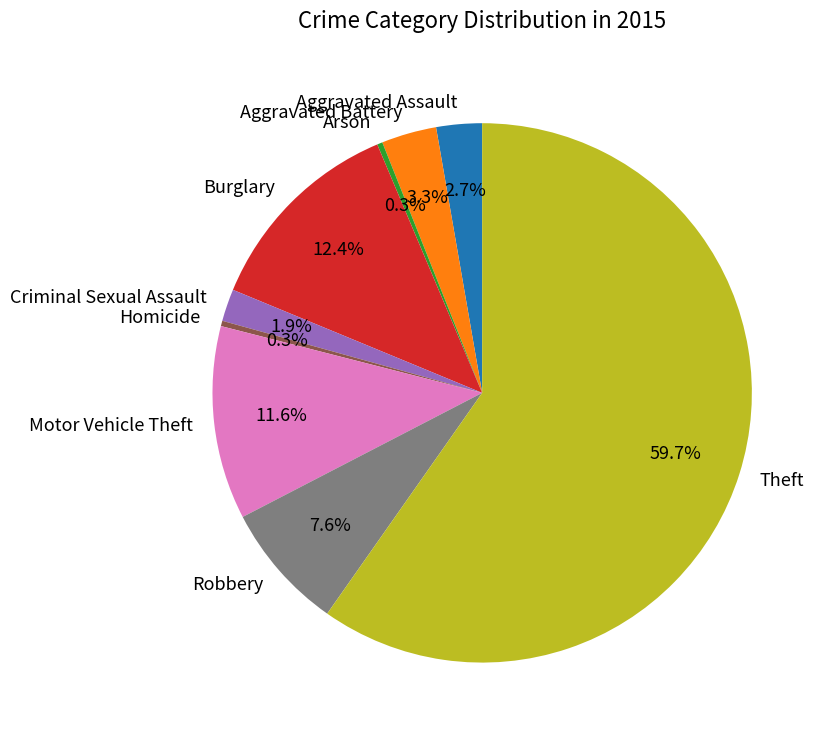

Between Aggravated Battery and Burglary, which is larger?

Burglary